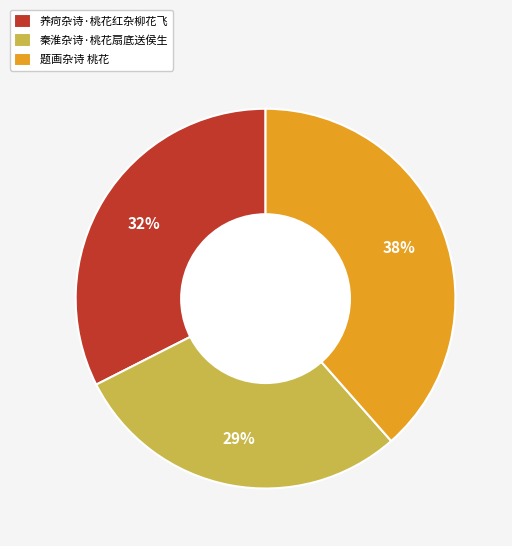

Does any single category account for the majority?

No